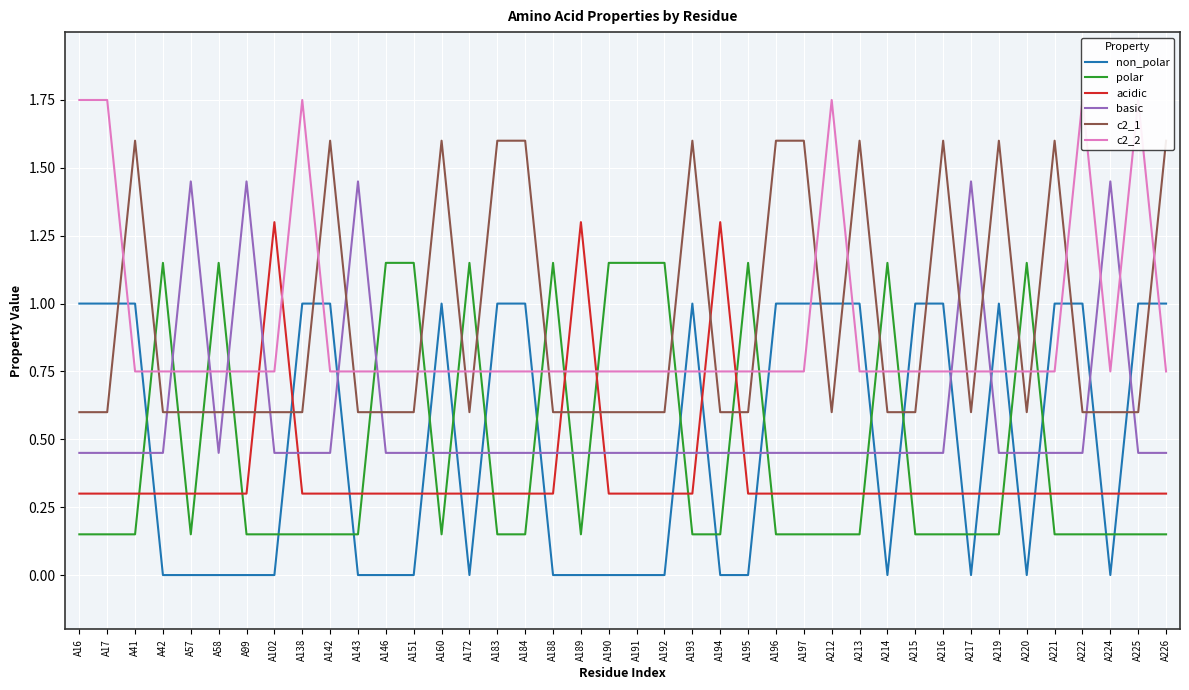

In c2_1, how many points are lower than both neighbors (excluding endpoints)?

4